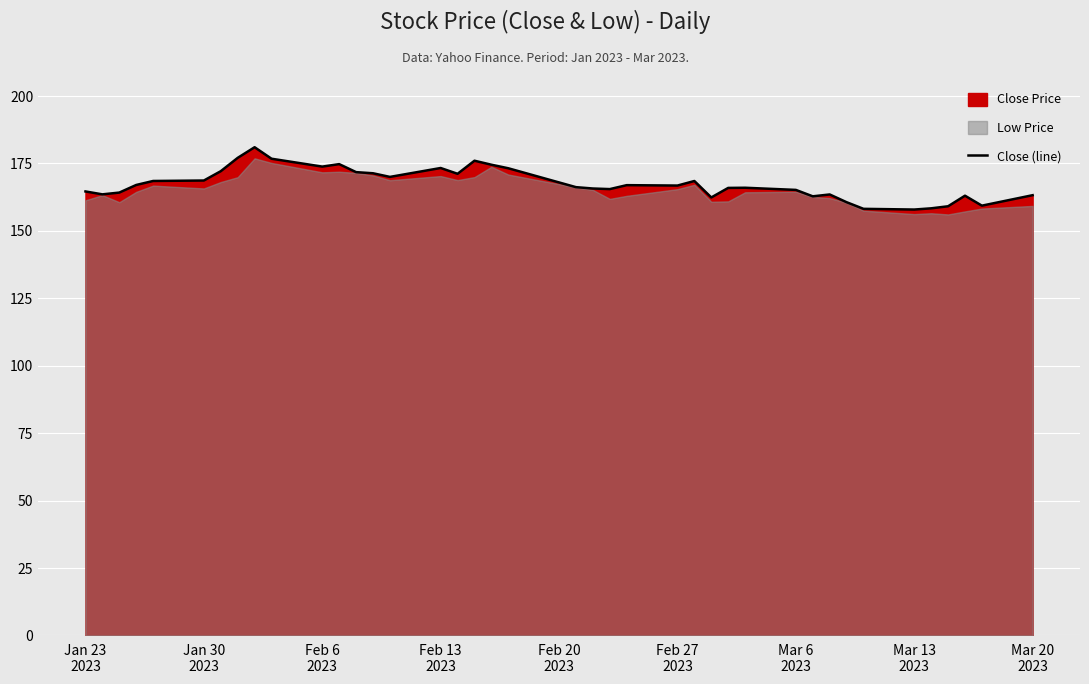

What is the maximum value for Close (line)?

181.0